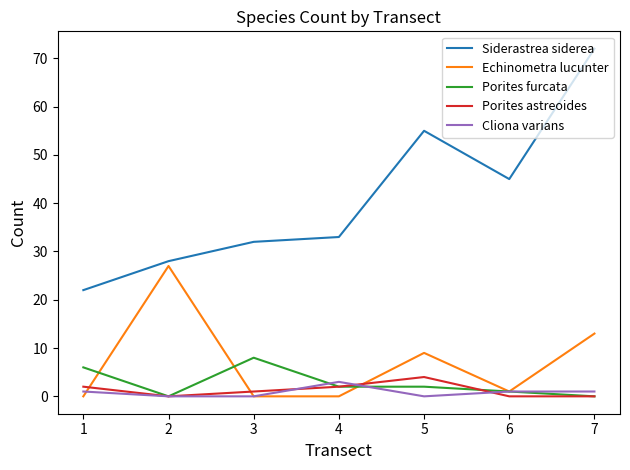

How many categories are shown in the chart?

7